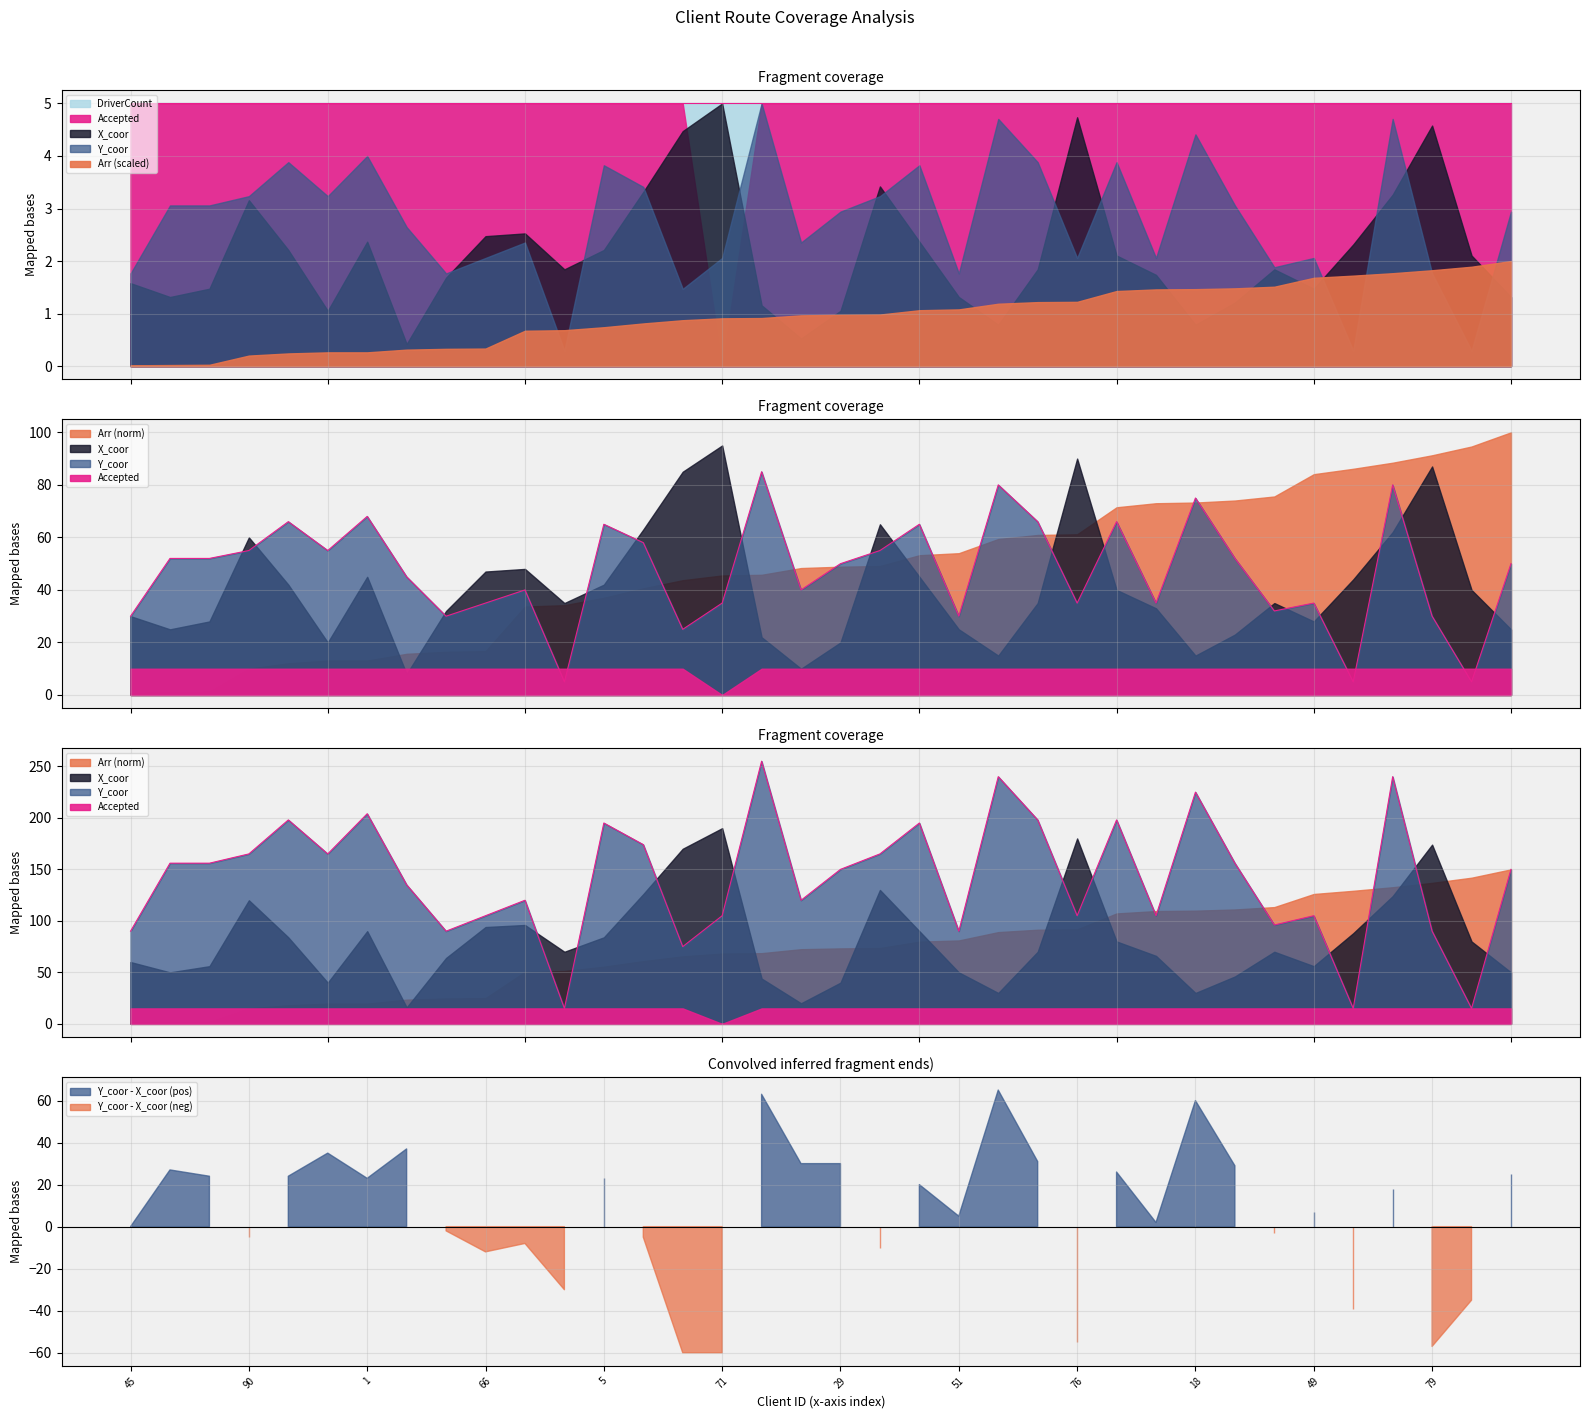

What is the value of the X_coor point at the 4th from the left?

60